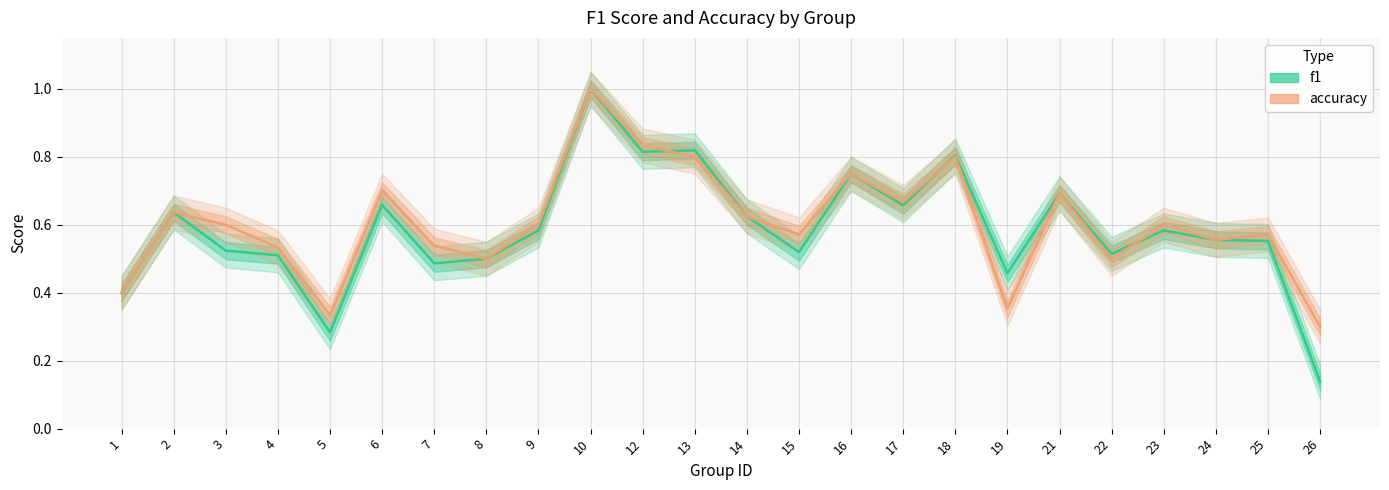

What is the total value across all series at 19?

0.8